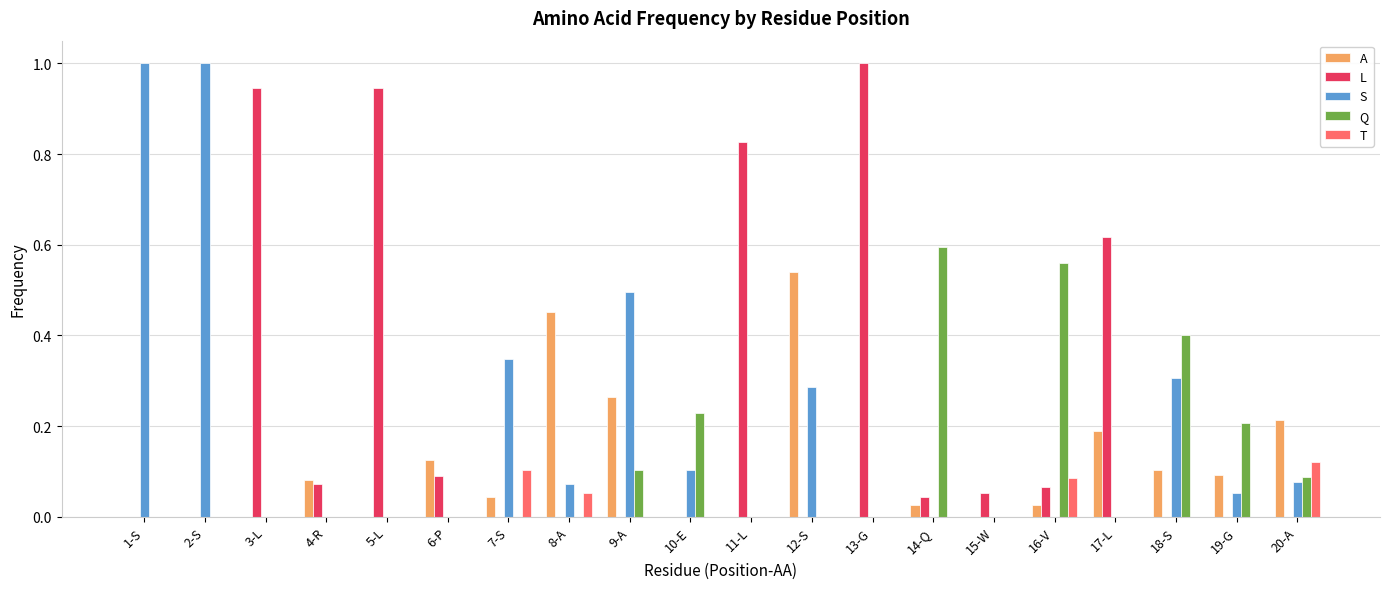

Which series changed the most between 13-G and 19-G?

L